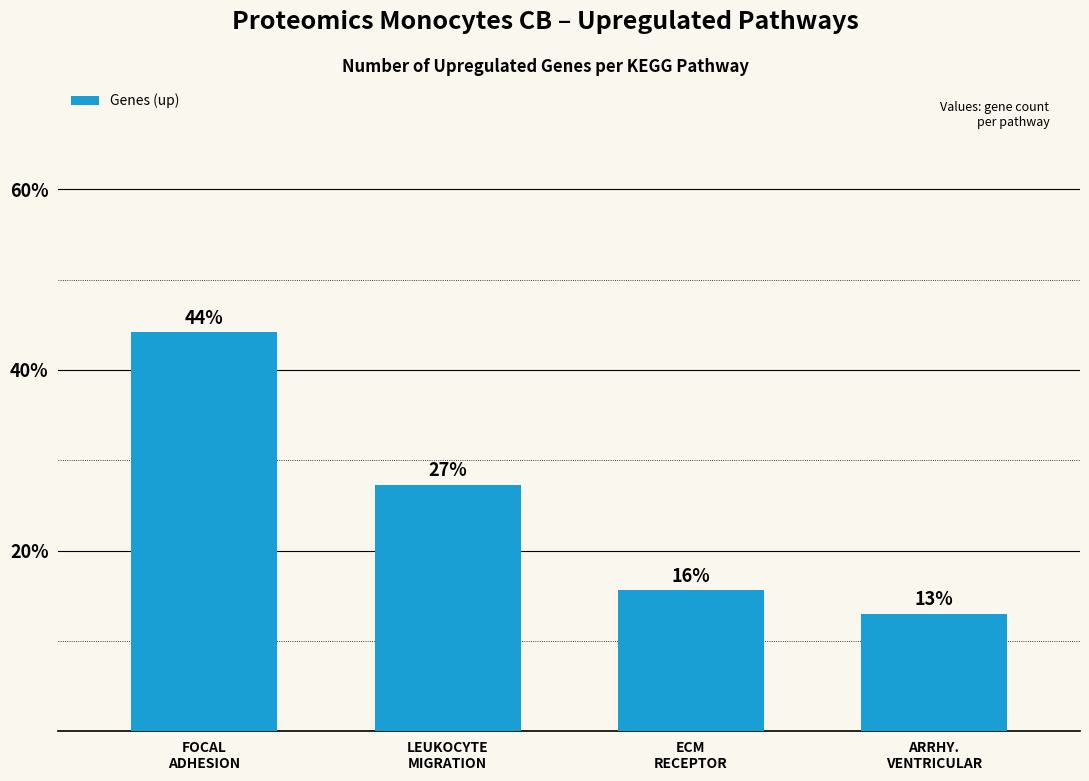

How many categories are shown in the chart?

4